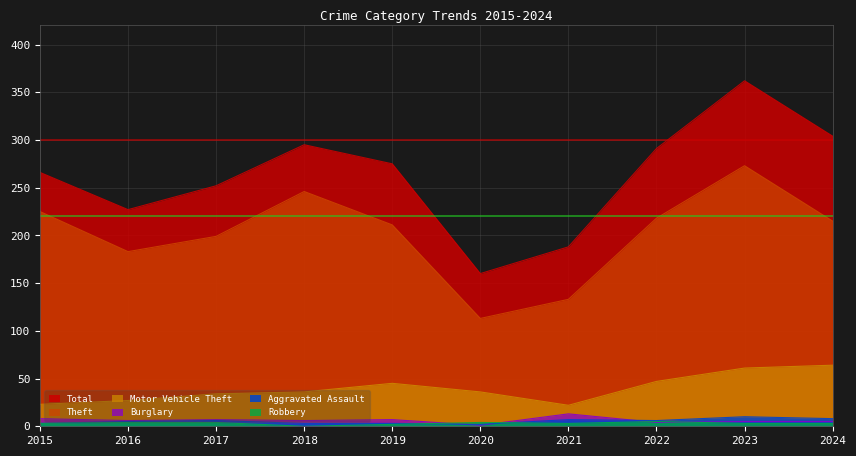

The value of Burglary at 2019 is 7. True or false?

True